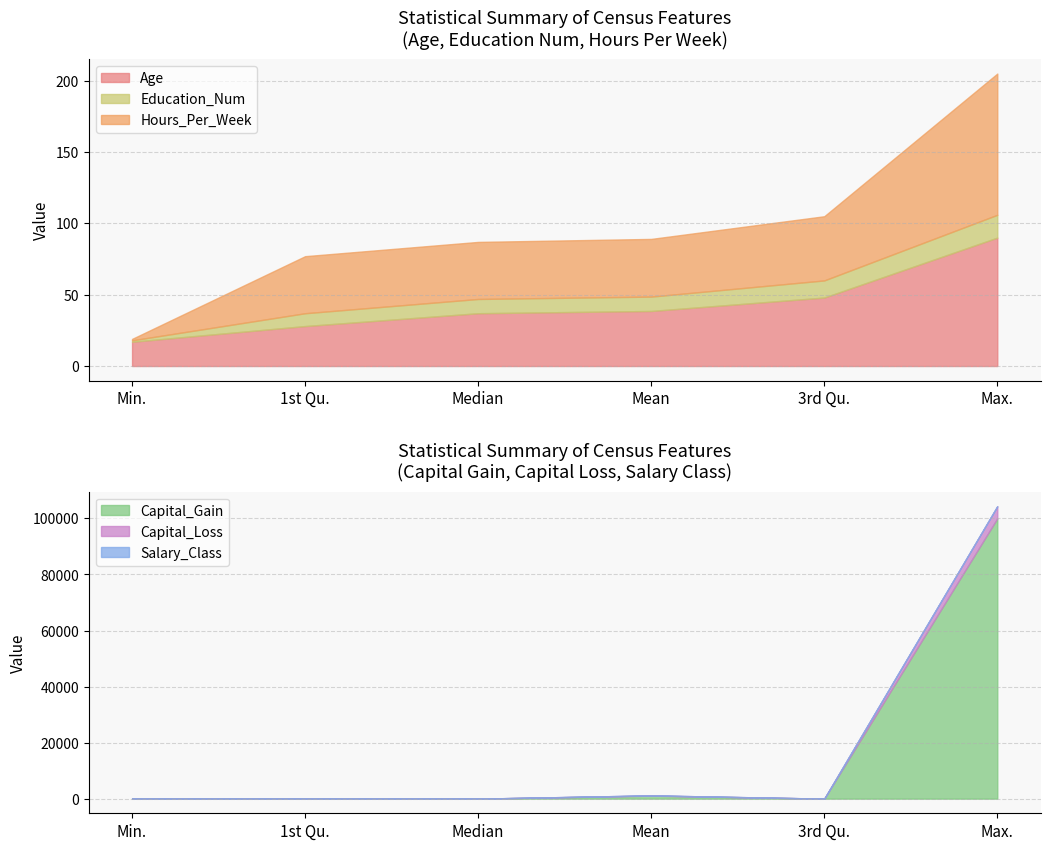

How many interior local valleys does the Salary_Class series have?

1